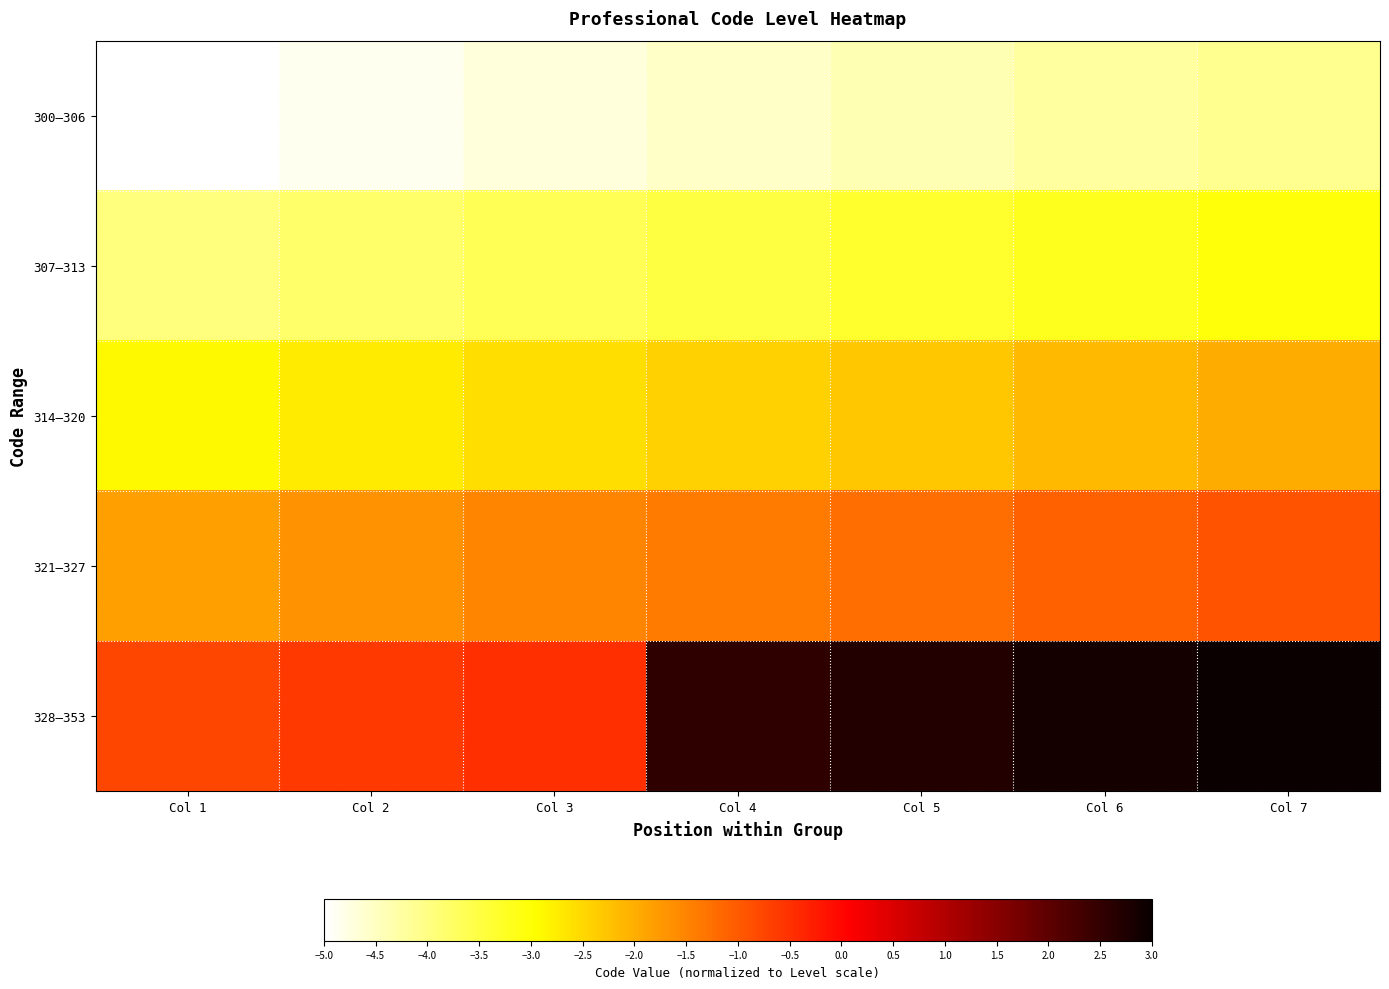

What is the total value across all series at Col 3?

-12.9